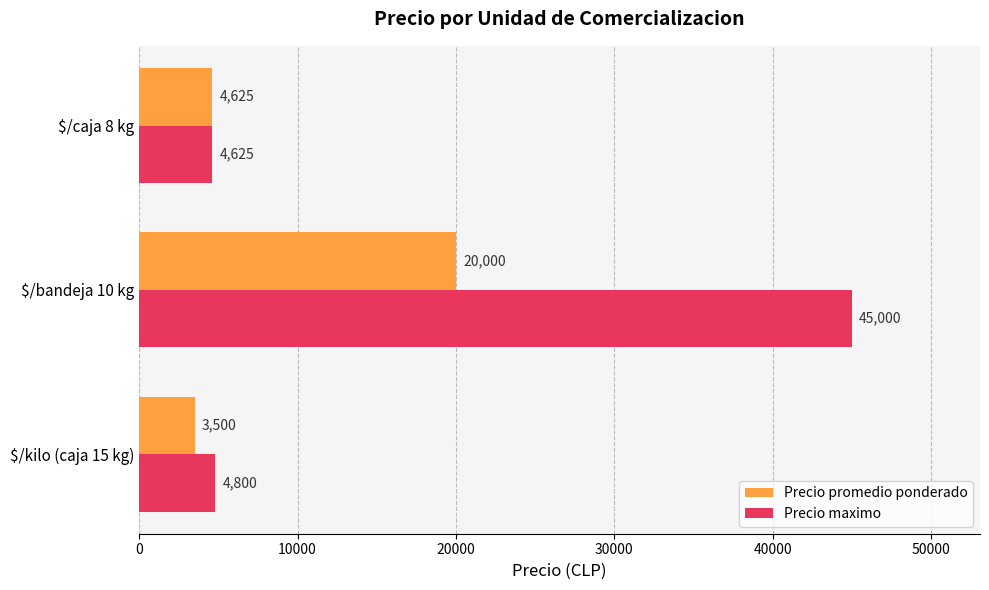

Which label corresponds to the largest value in the chart?

$/bandeja 10 kg